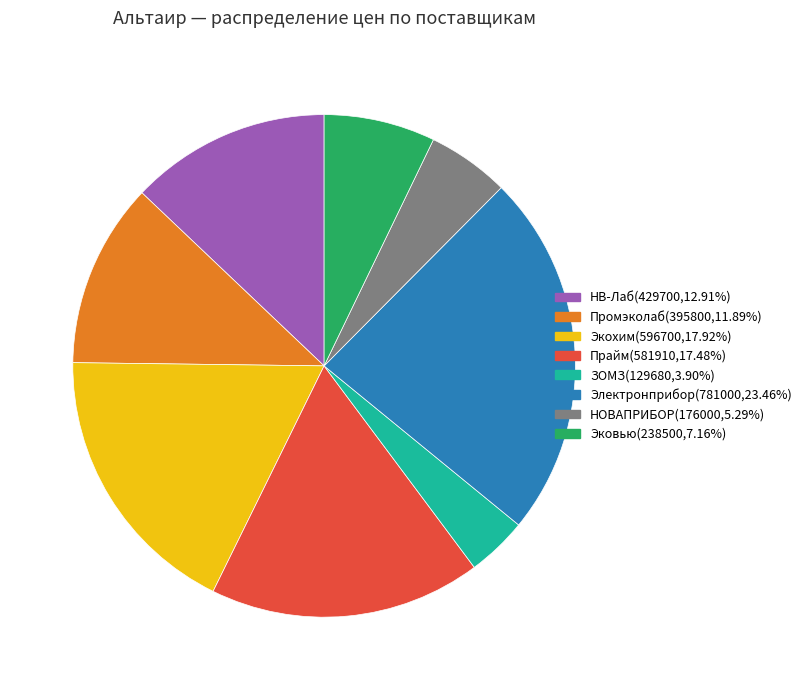

Which category has the biggest portion of the pie?

Электронприбор